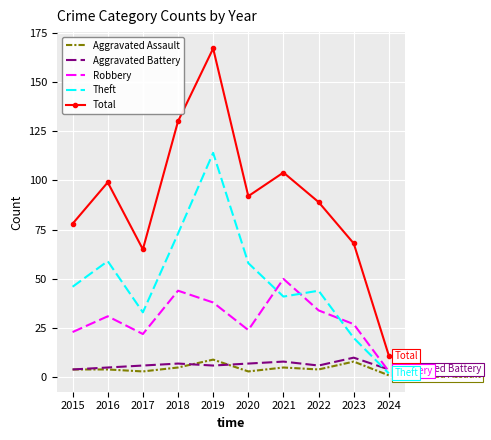

At which category is the sum across all series the highest?

2019